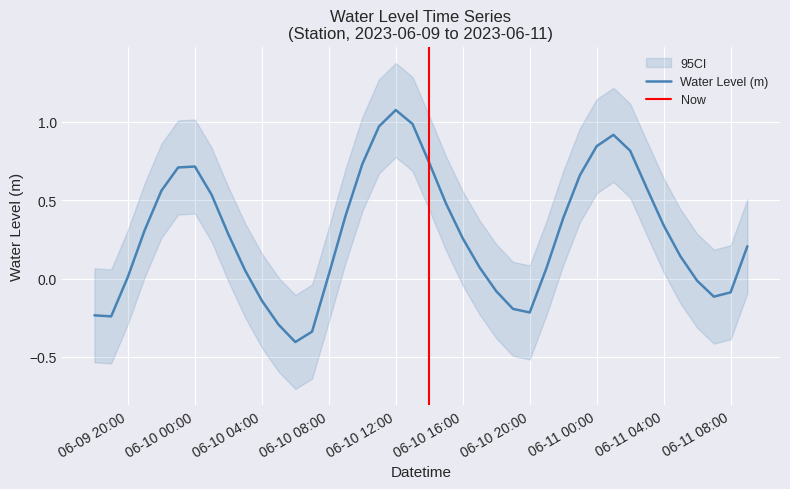

What is the average value?

0.3